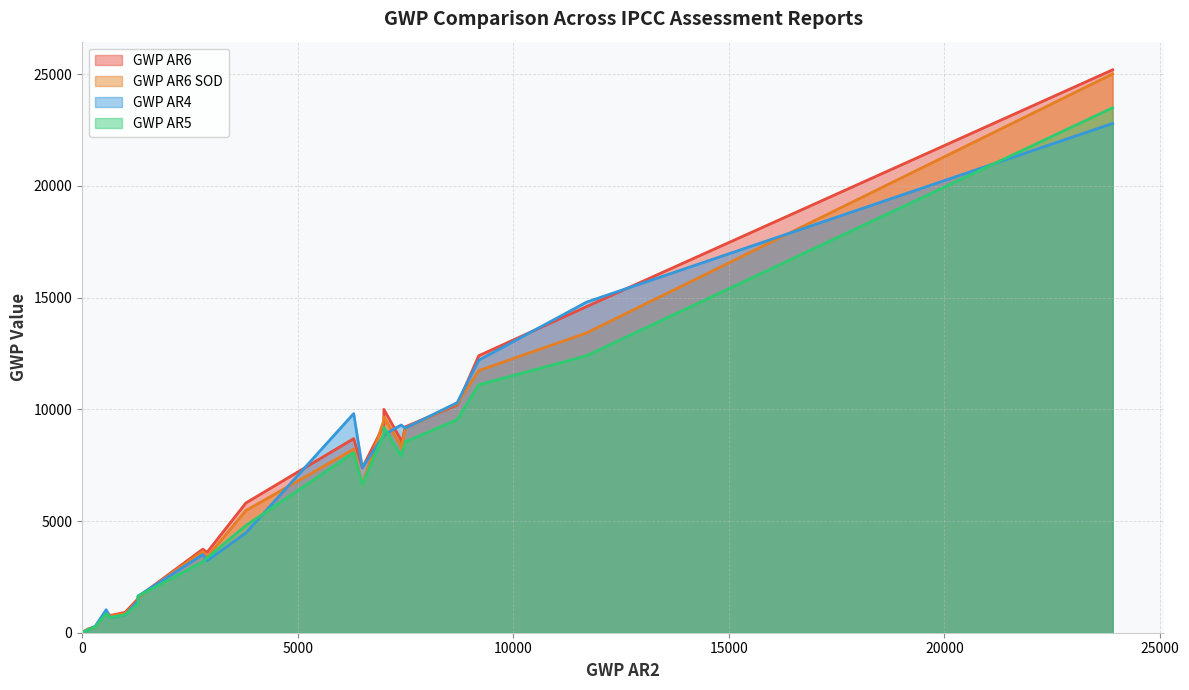

What is the label of the 18th point from the right?

8